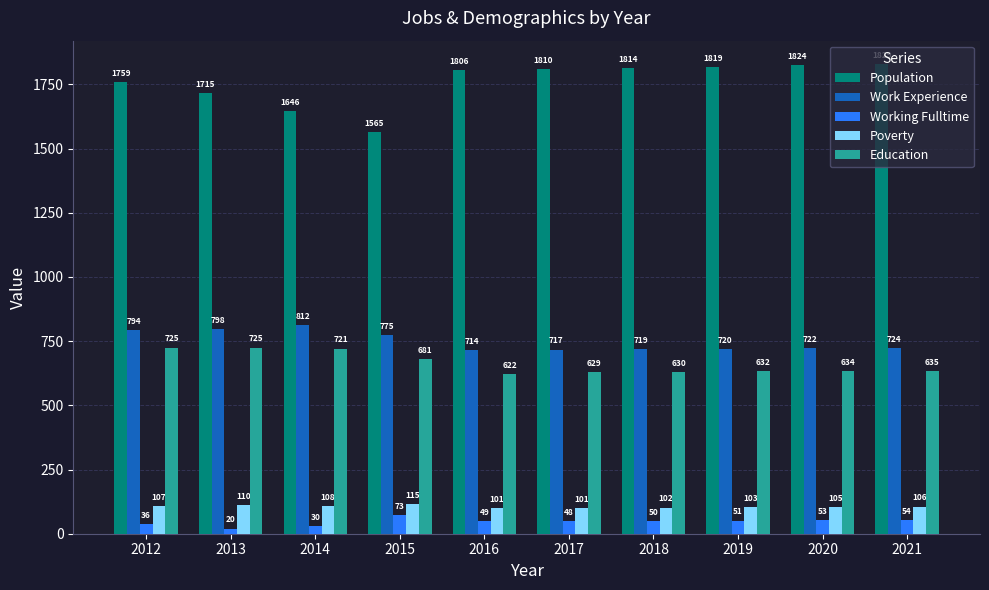

What is the difference between the maximum and minimum values in the Working Fulltime series?

53